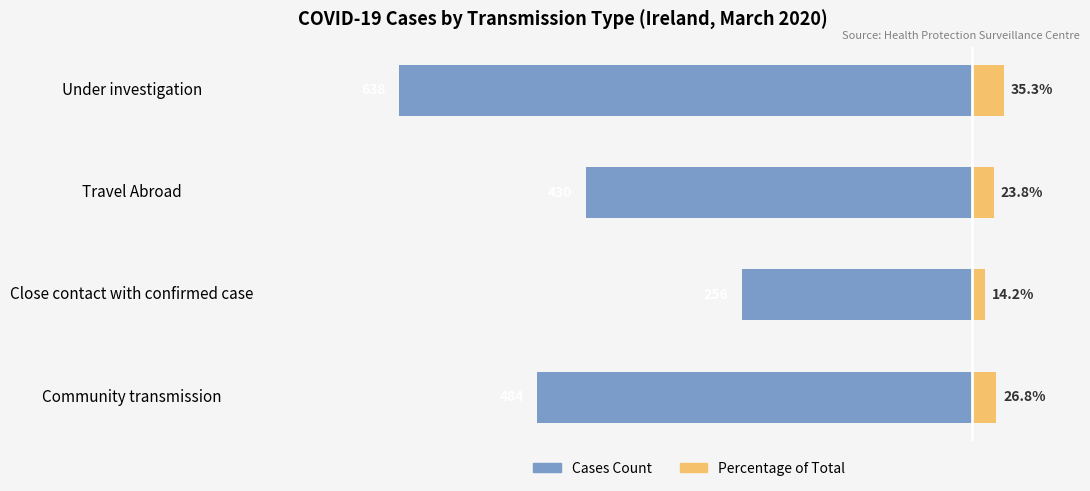

What are all the series names shown in the legend?

Cases Count, Percentage of Total